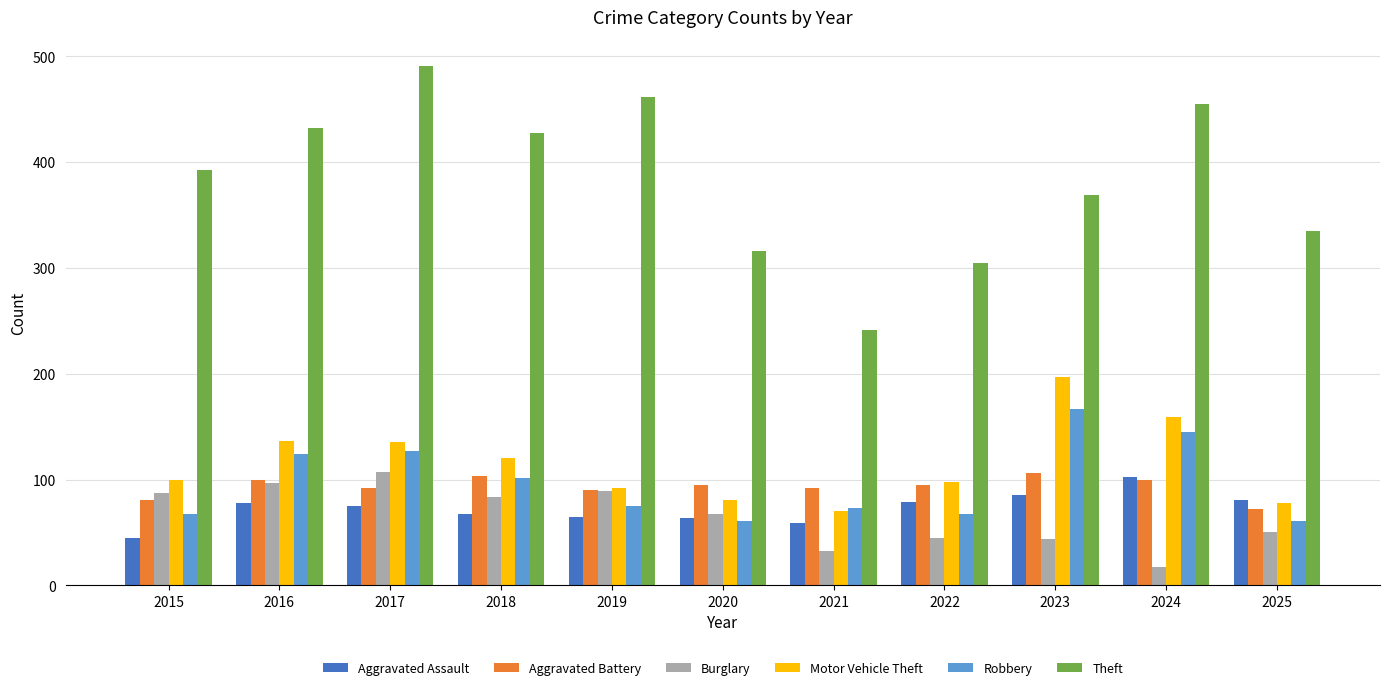

What is the difference between the maximum and minimum values in the Burglary series?

90